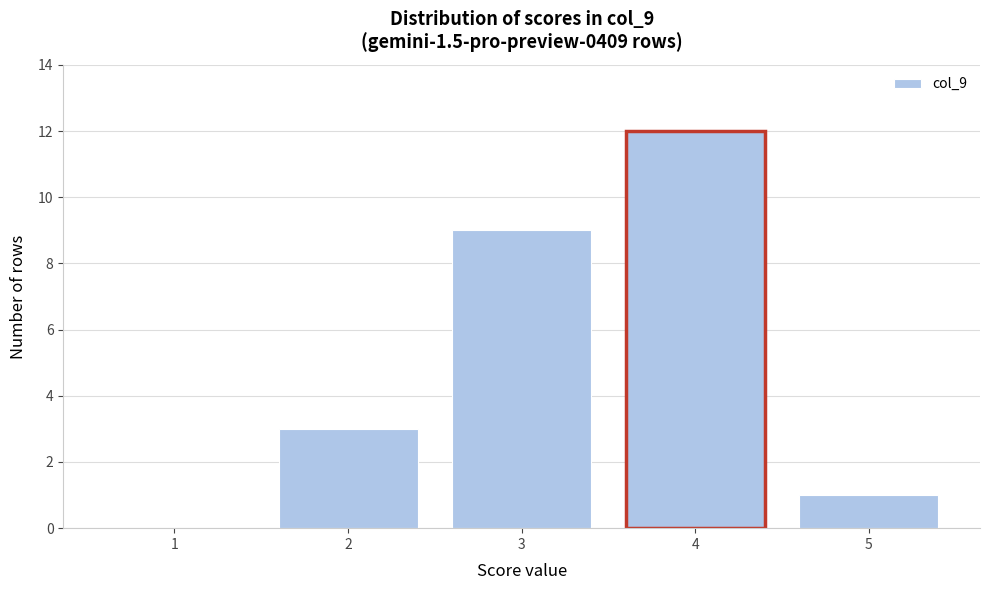

Which range on the x-axis has the tallest bar?

3.5 to 4.5